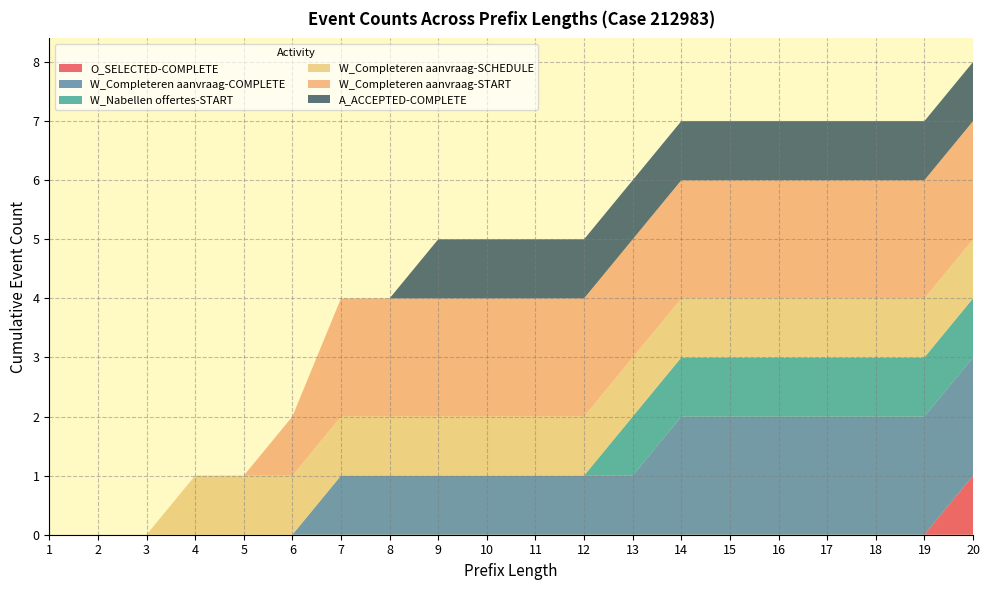

Reading right to left, transcribe all the data shown in this chart.

O_SELECTED-COMPLETE: 1	0	0	0	0	0	0	0	0	0	0	0	0	0	0	0	0	0	0	0
W_Completeren aanvraag-COMPLETE: 2	2	2	2	2	2	2	1	1	1	1	1	1	1	0	0	0	0	0	0
W_Nabellen offertes-START: 1	1	1	1	1	1	1	1	0	0	0	0	0	0	0	0	0	0	0	0
W_Completeren aanvraag-SCHEDULE: 1	1	1	1	1	1	1	1	1	1	1	1	1	1	1	1	1	0	0	0
W_Completeren aanvraag-START: 2	2	2	2	2	2	2	2	2	2	2	2	2	2	1	0	0	0	0	0
A_ACCEPTED-COMPLETE: 1	1	1	1	1	1	1	1	1	1	1	1	0	0	0	0	0	0	0	0